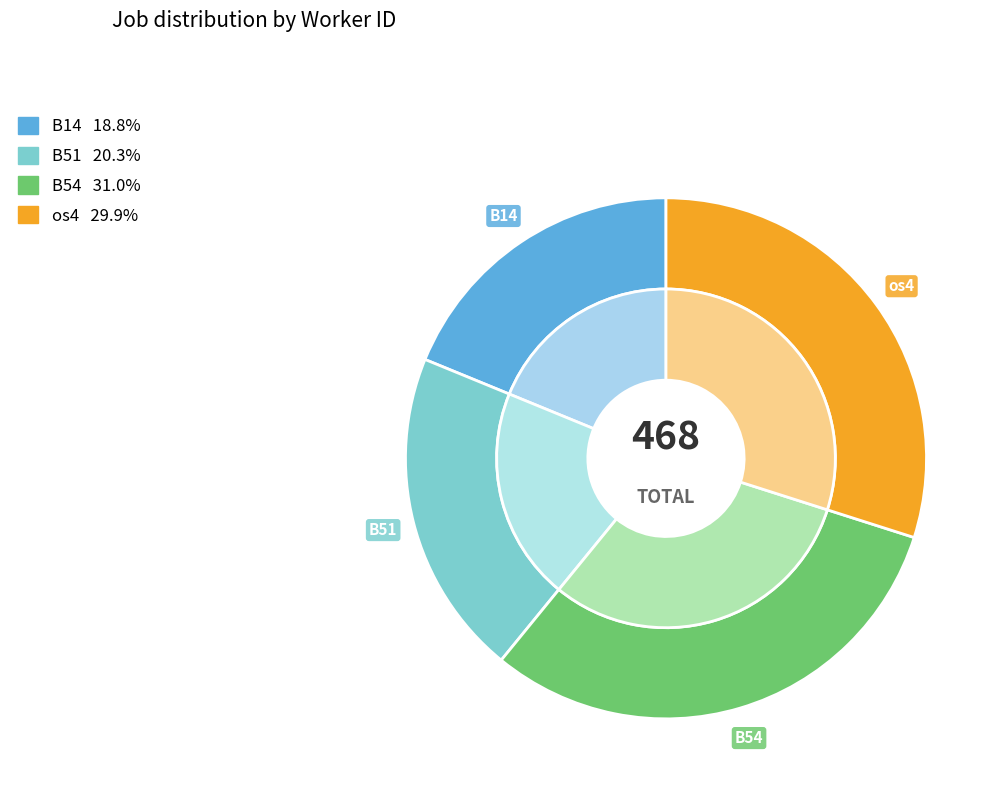

Does any single category account for the majority?

No